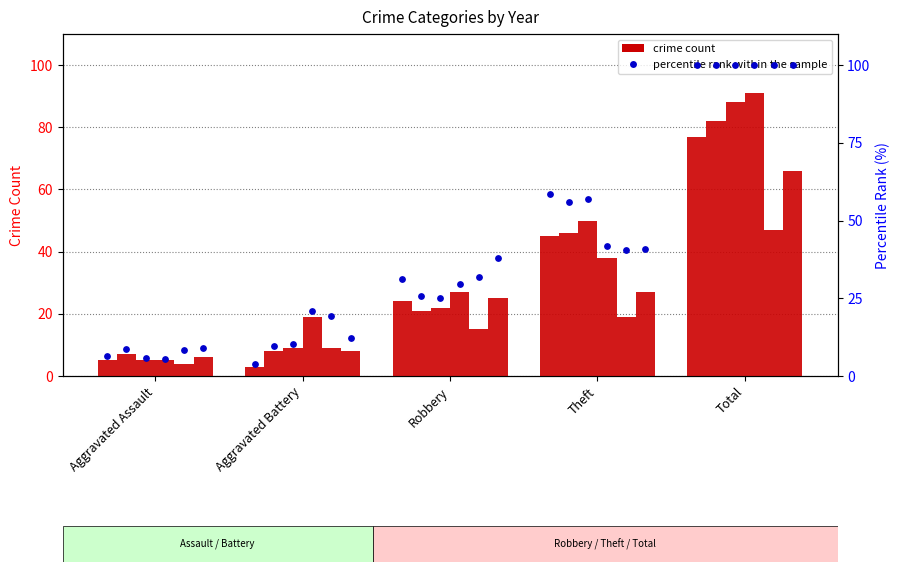

Which has a higher value, Aggravated Assault or Robbery?

Robbery